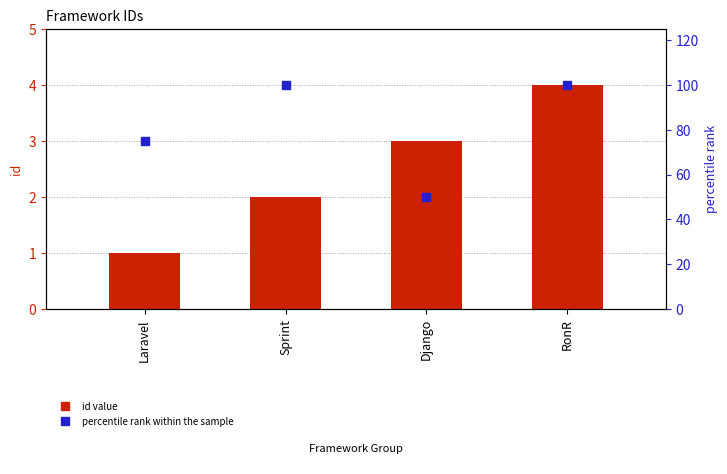

Is the value of percentile rank within the sample at RonR greater than the value of id value at RonR?

Yes